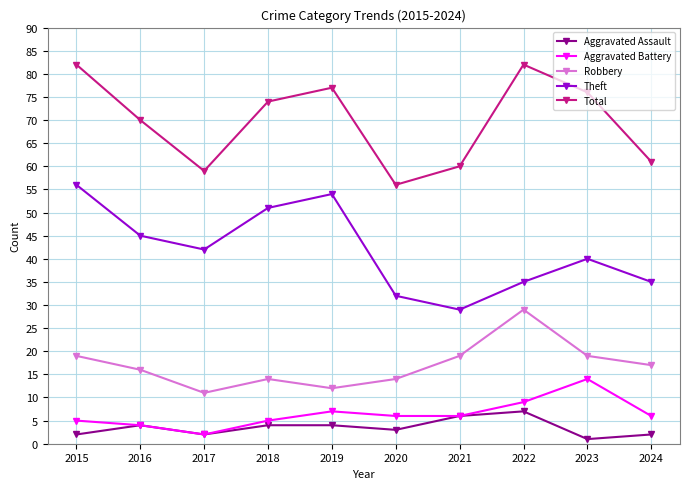

What is the sum of the Total values at 2016 and 2015?

152